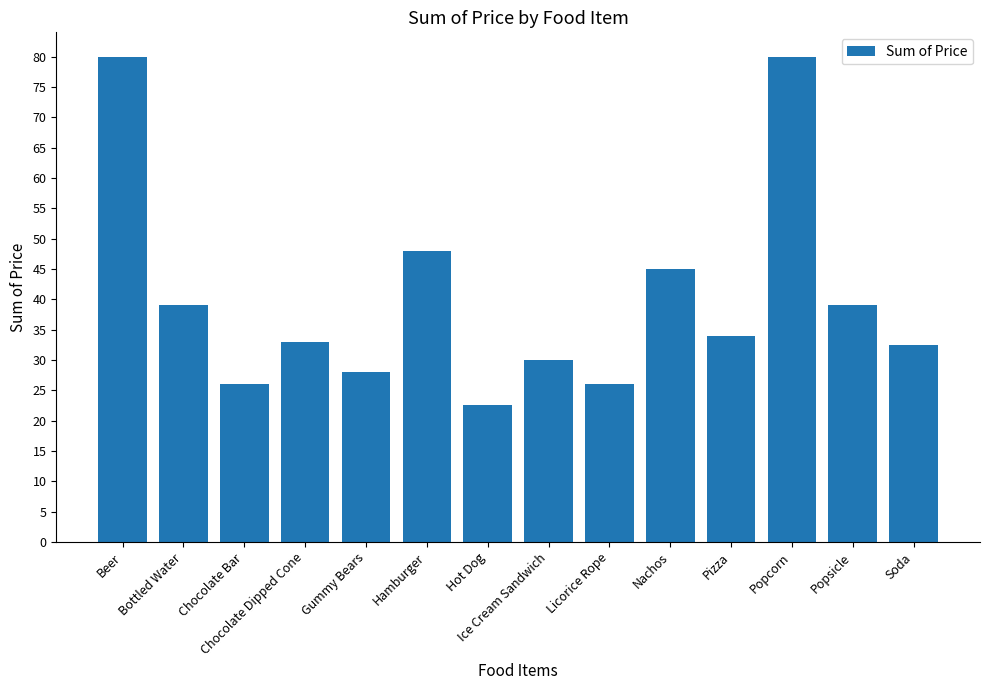

Reading left to right, transcribe all the data shown in this chart.

Beer=80.0	Bottled Water=39.0	Chocolate Bar=26.0	Chocolate Dipped Cone=33.0	Gummy Bears=28.0	Hamburger=48.0	Hot Dog=22.5	Ice Cream Sandwich=30.0	Licorice Rope=26.0	Nachos=45.0	Pizza=34.0	Popcorn=80.0	Popsicle=39.0	Soda=32.5